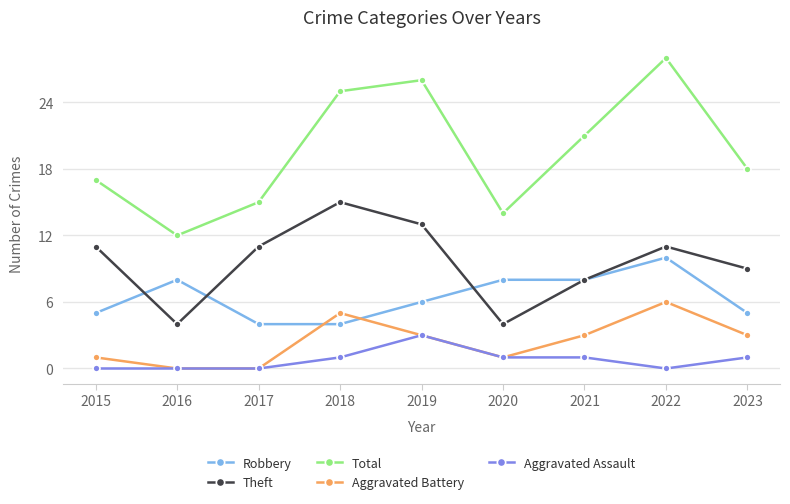

Where is Total nearest to the value 20?

2021